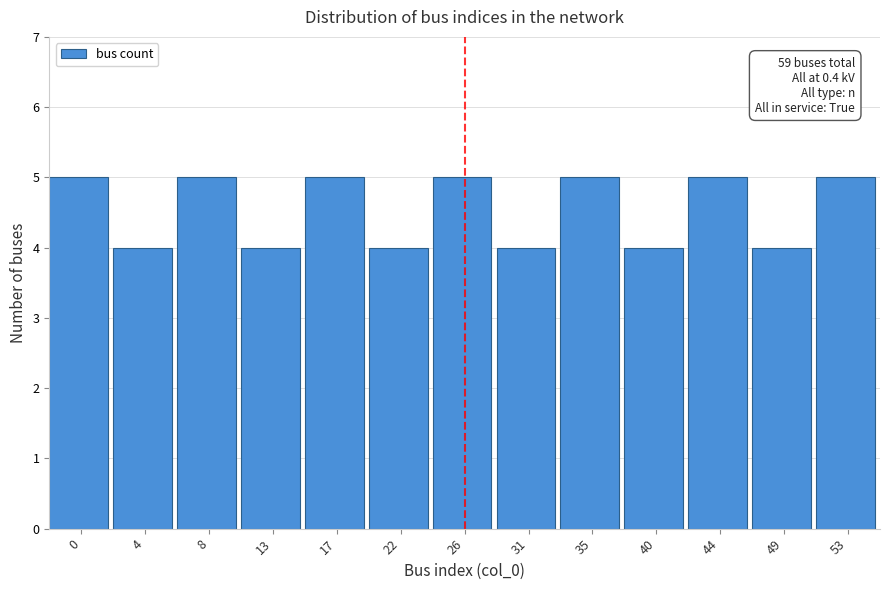

Reading right to left, what are all the values shown in this chart?

53=5	49=4	44=5	40=4	35=5	31=4	26=5	22=4	17=5	13=4	8=5	4=4	0=5